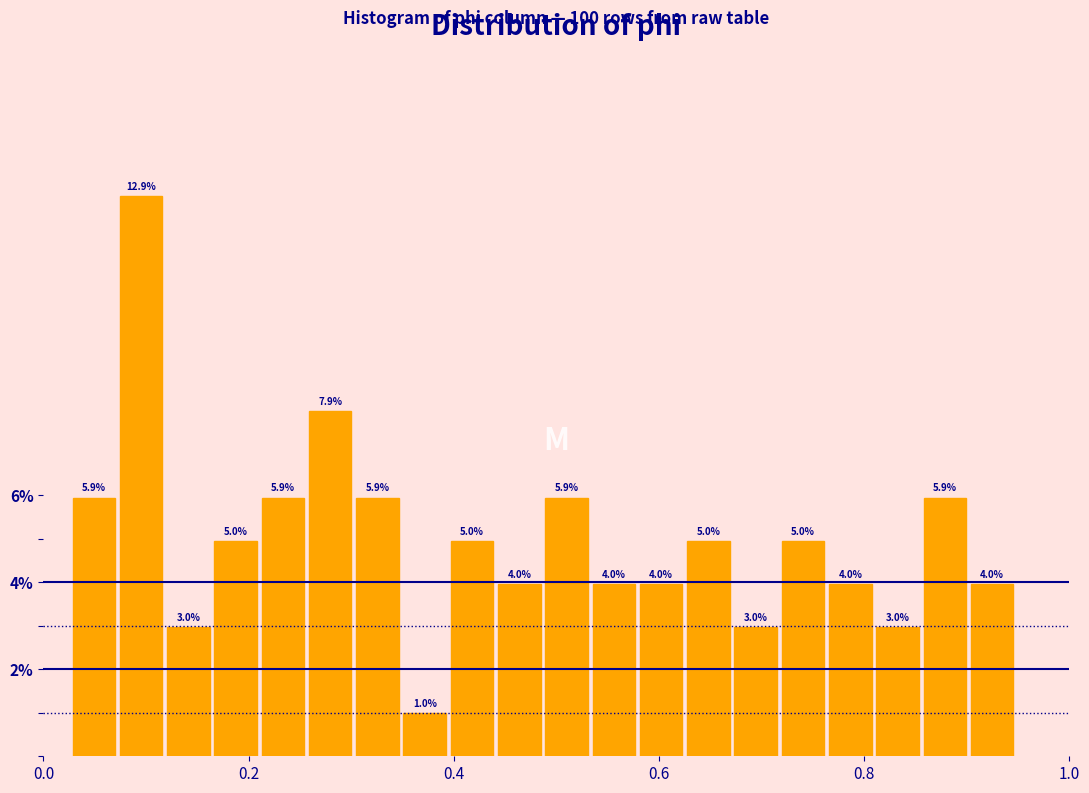

Read against the x-axis, roughly where is the centre of the tallest bar?

0.10